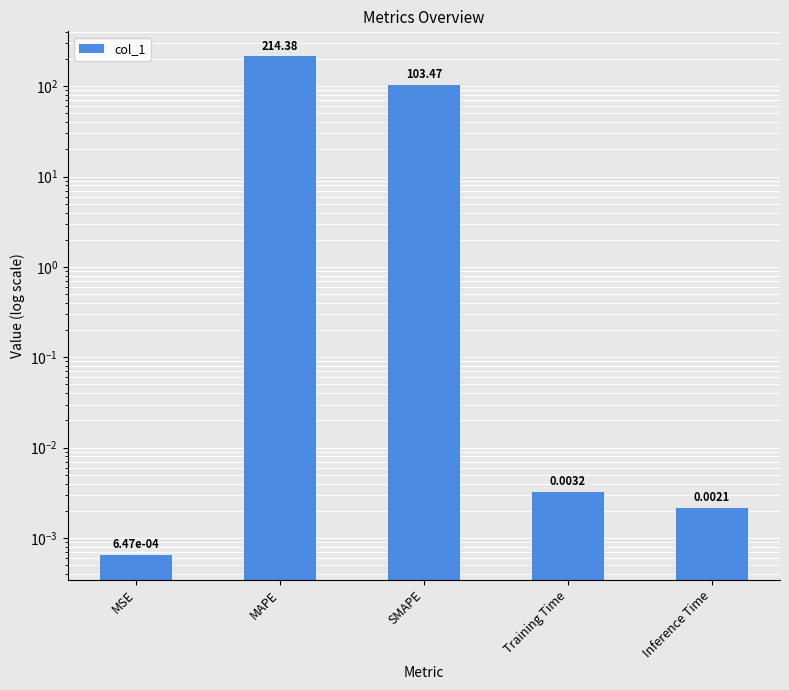

Reading left to right, extract all data points from this chart.

MSE=0.0	MAPE=214.4	SMAPE=103.5	Training Time=0.0	Inference Time=0.0